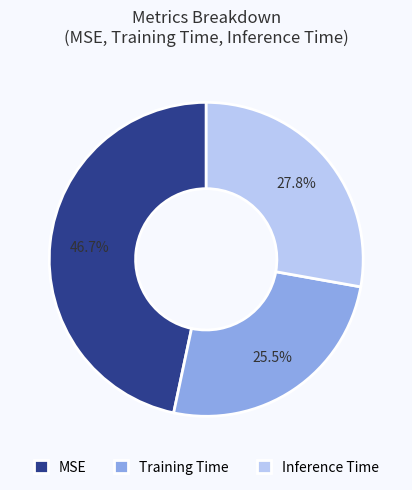

Which slice is the largest?

MSE